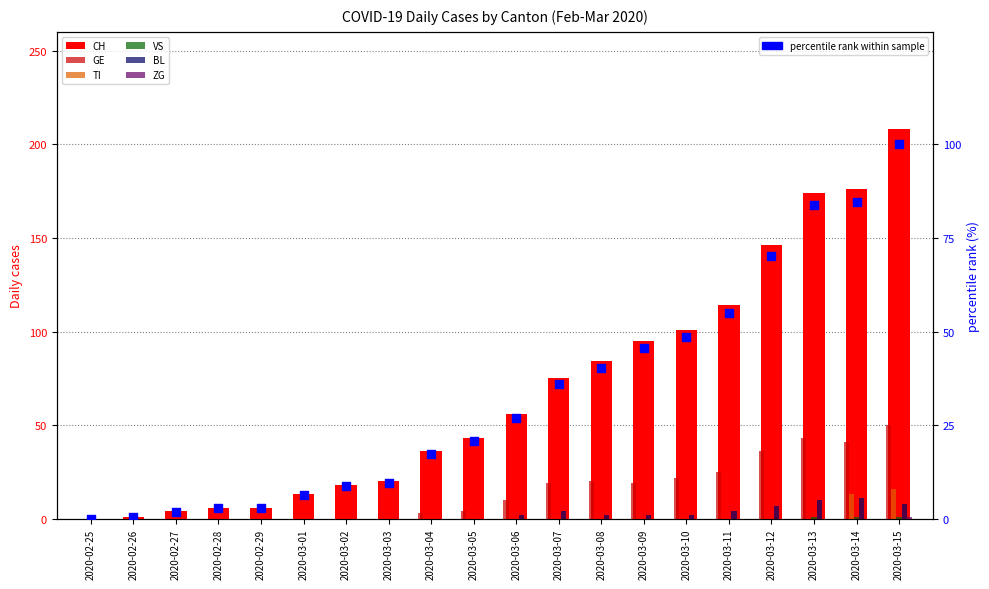

What is the total value across all series at 2020-03-02?

18